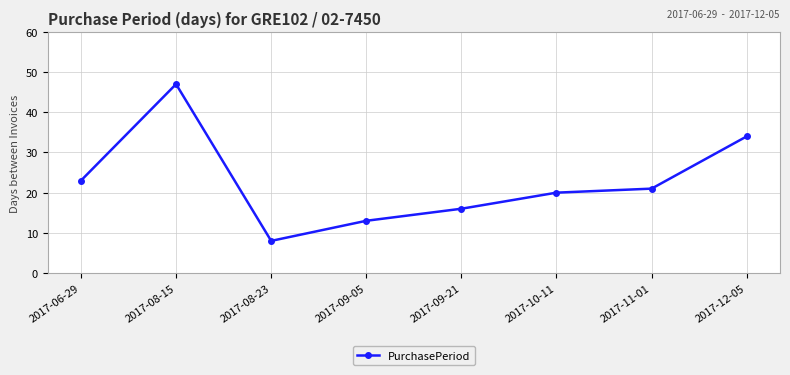

The chart shows a value of 20 at 2017-10-11. True or false?

True